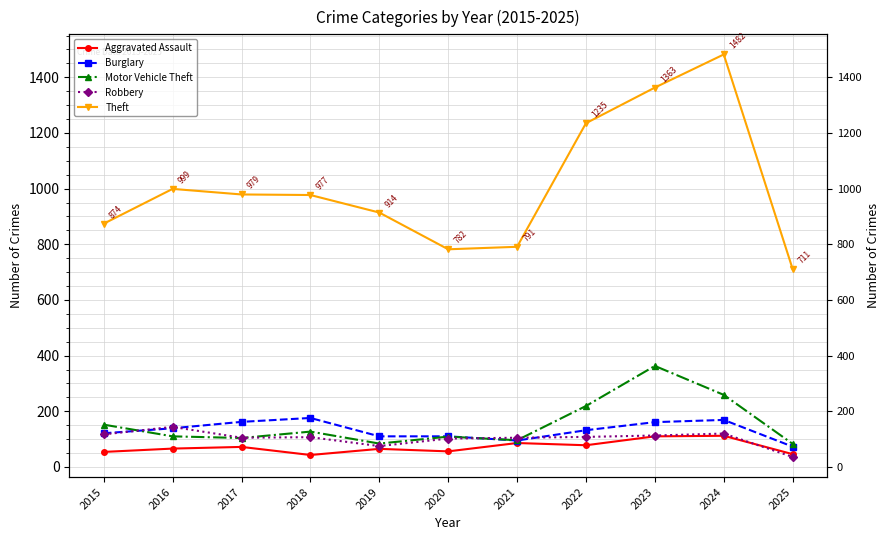

Where does the Aggravated Assault series first go above 66?

2017